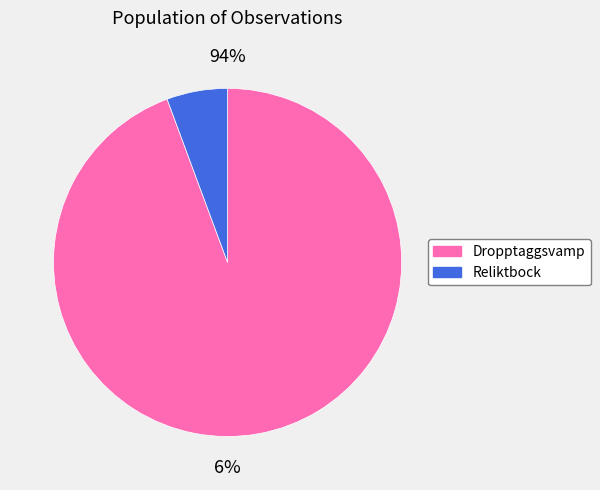

To the nearest percent, what is the average slice percentage?

50%